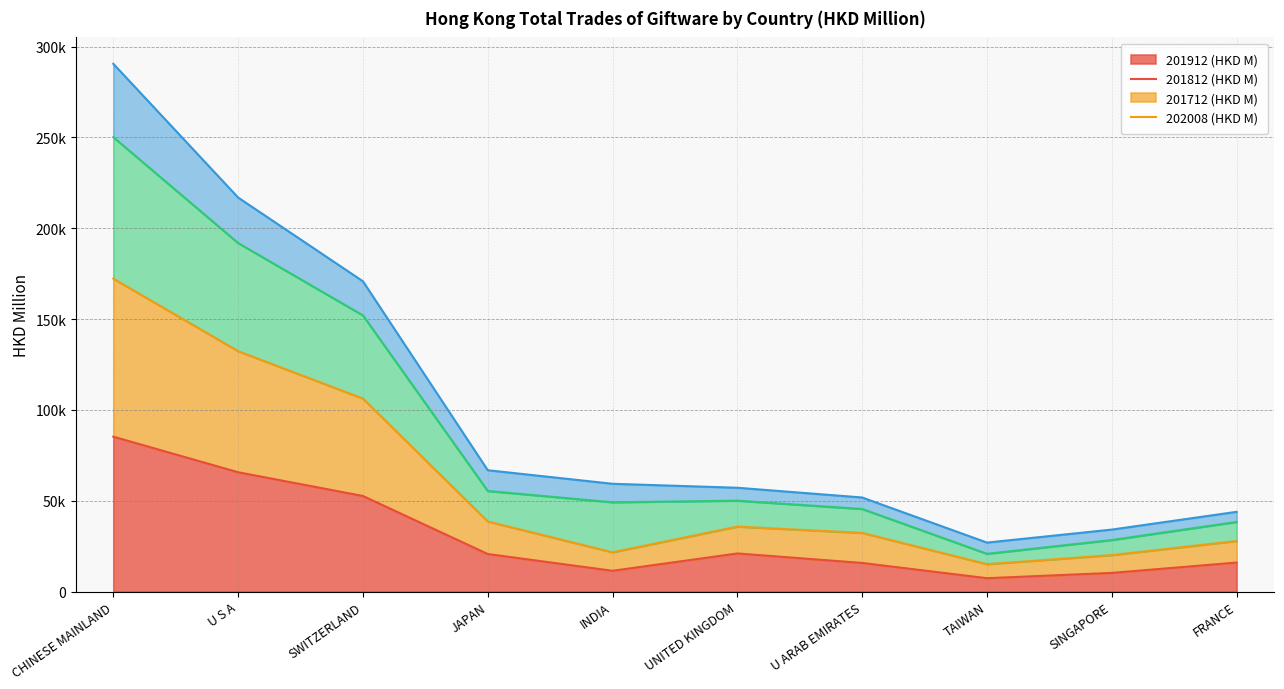

At which label is 201712 (HKD M) closest to 158731?

SWITZERLAND